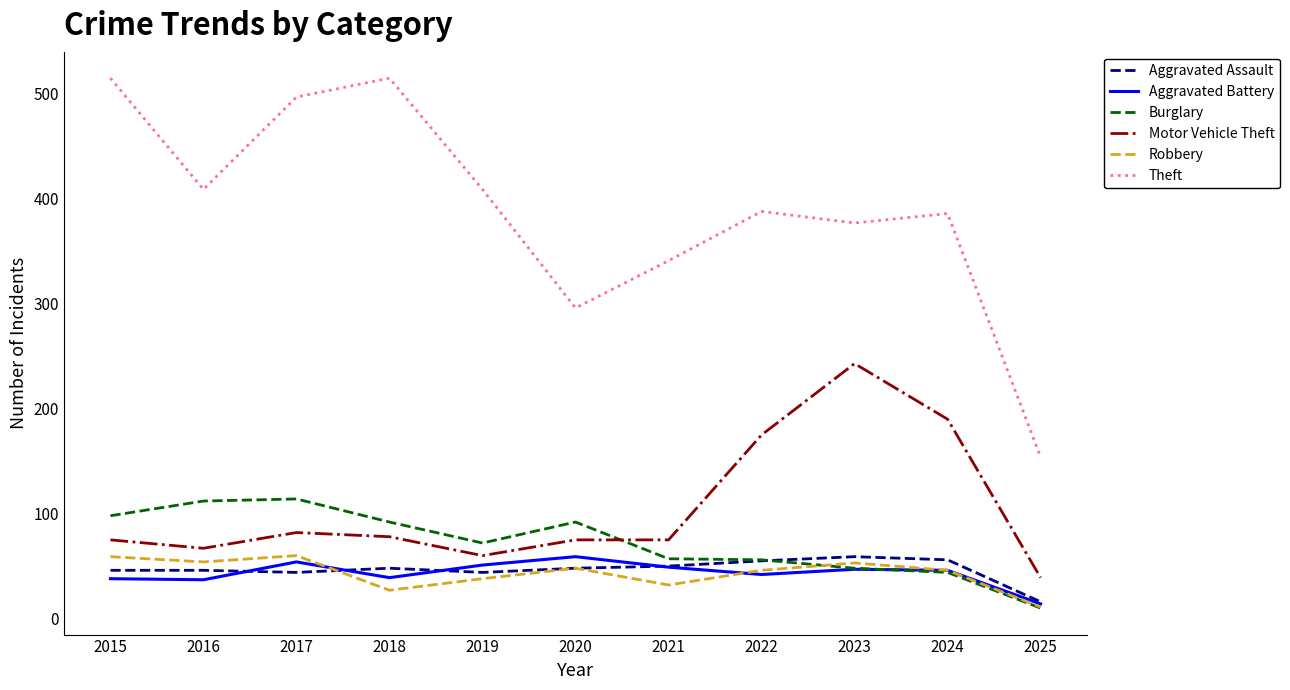

What is the total value across all series at 2017?

851